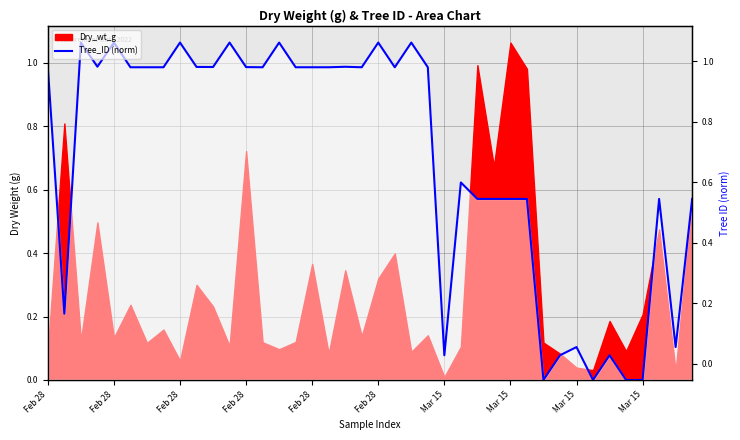

Is it true that the value at 16 is 1.0?

True